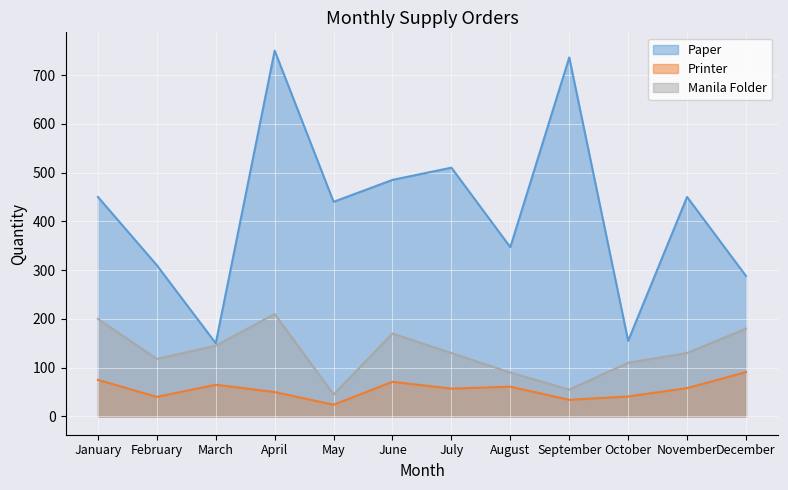

What is the value of the Printer point at the 1st from the left?

75